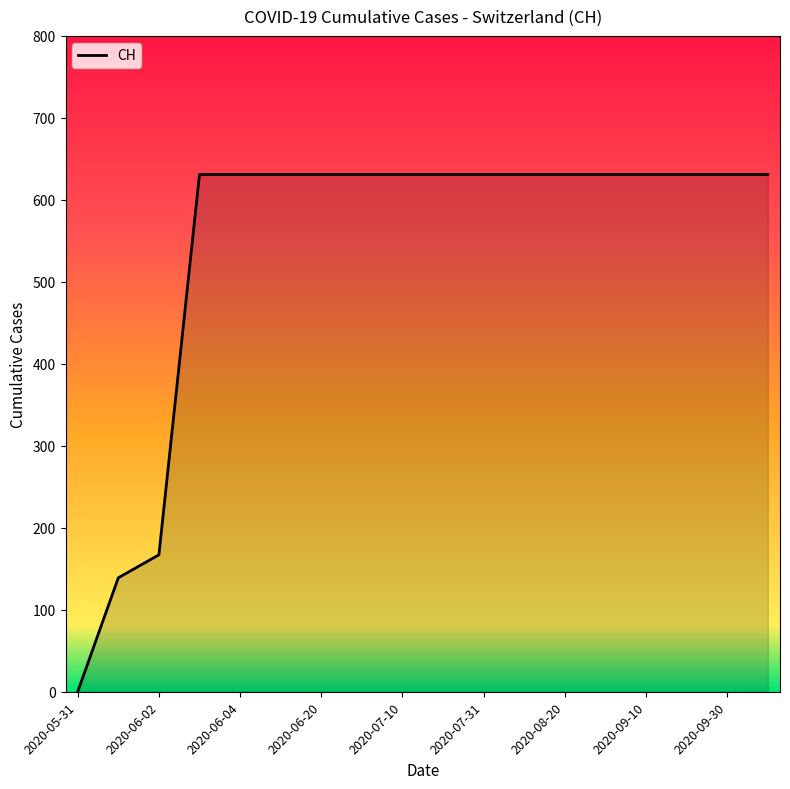

Does the chart have visible grid lines?

No